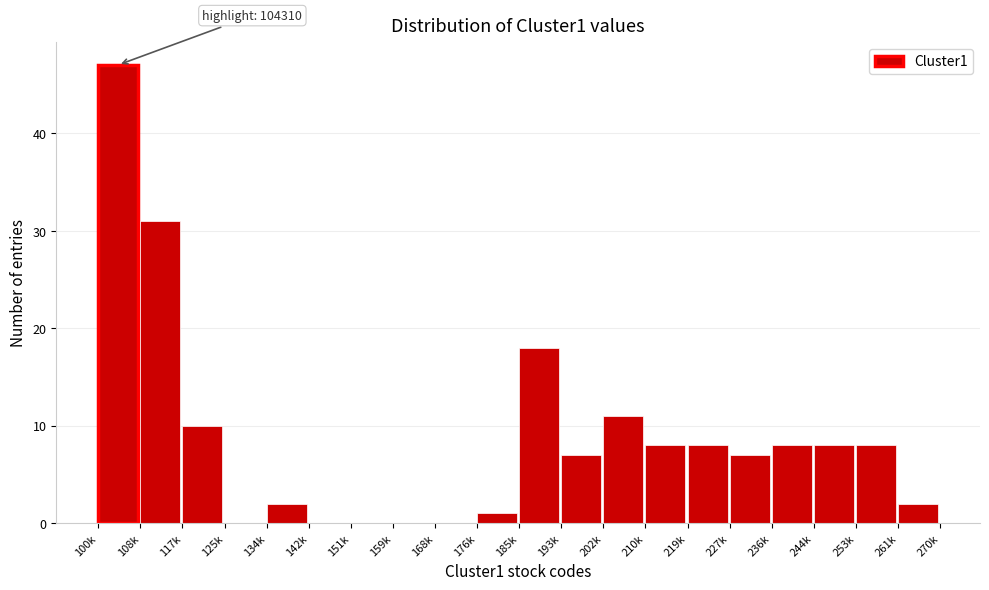

Reading right to left, extract all data points from this chart.

261k=2	253k=8	244k=8	236k=8	227k=7	219k=8	210k=8	202k=11	193k=7	185k=18	176k=1	168k=0	159k=0	151k=0	142k=0	134k=2	125k=0	117k=10	108k=31	100k=47